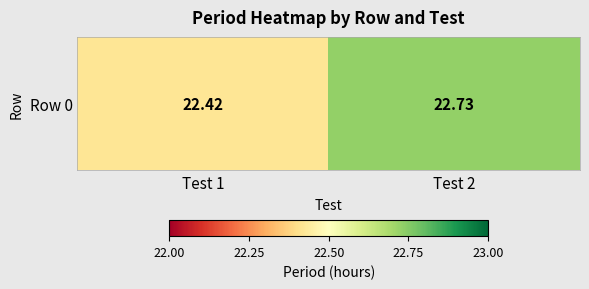

Reading left to right, extract all data points from this chart.

Test 1=22.4	Test 2=22.7